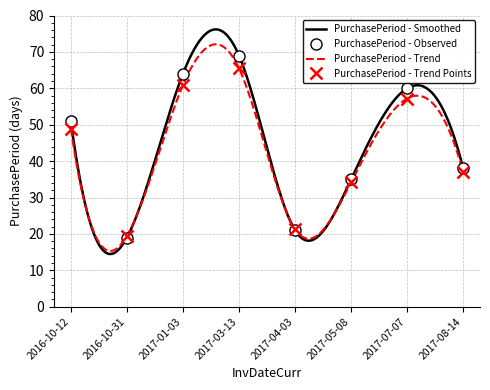

What is the greatest value displayed?

69